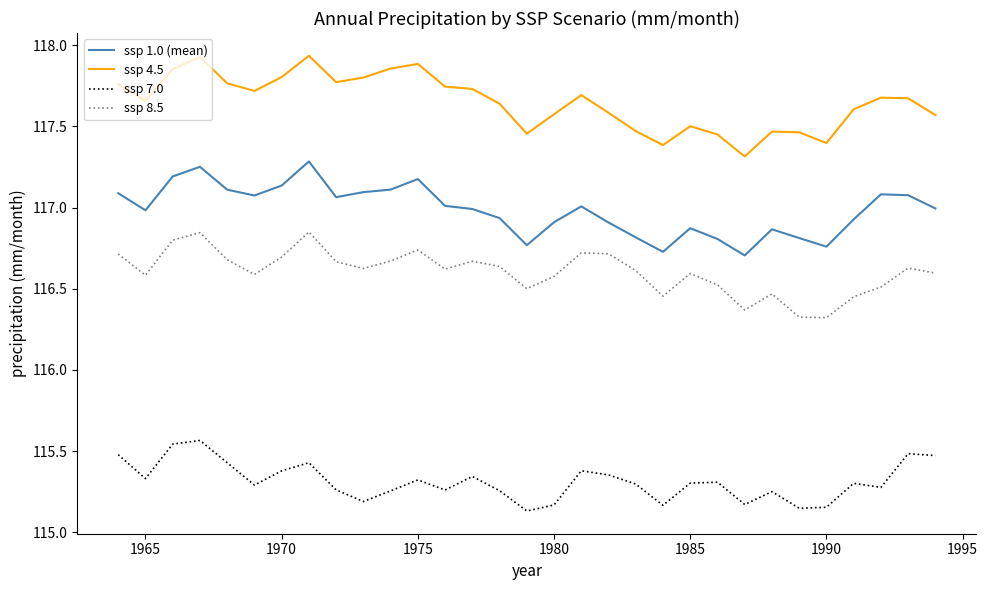

Which series has the largest total across all categories?

ssp 4.5